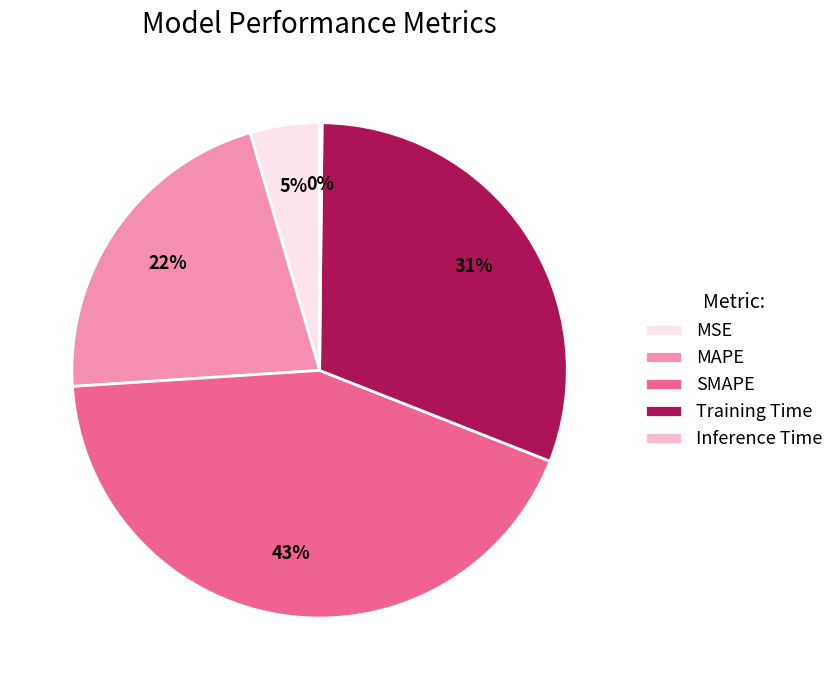

To the nearest percent, what is the difference between the MAPE and Training Time slice percentages?

9%